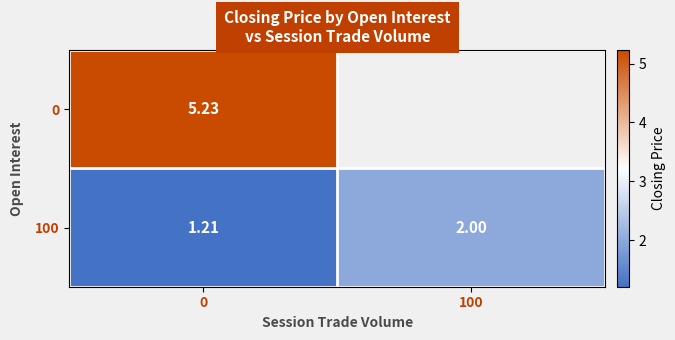

Which series has the widest spread of values?

100